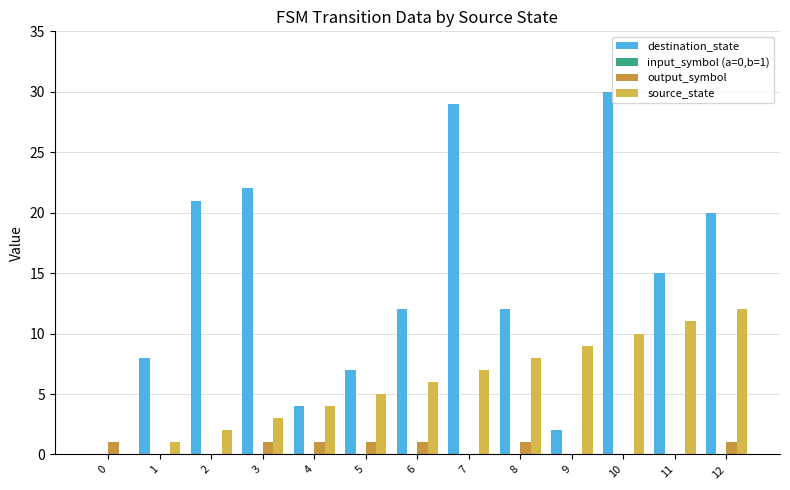

Between 3 and 8, which is larger?

3